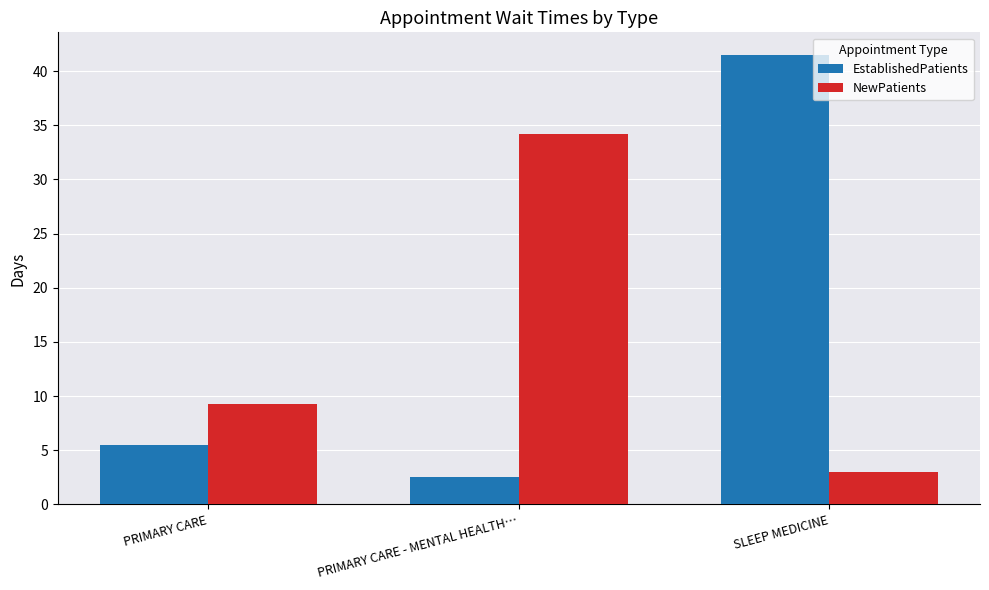

Which series has the largest total across all categories?

EstablishedPatients